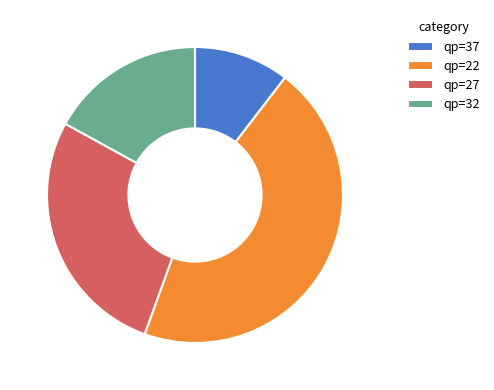

Rank the categories by value from lowest to highest.

qp=37, qp=32, qp=27, qp=22